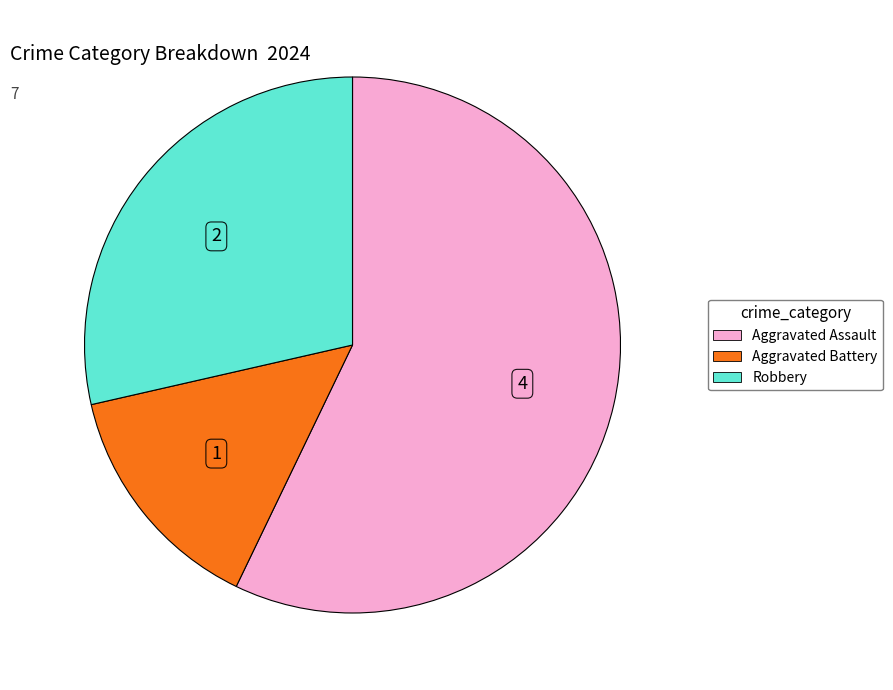

Does Aggravated Assault represent more than half of the total?

Yes